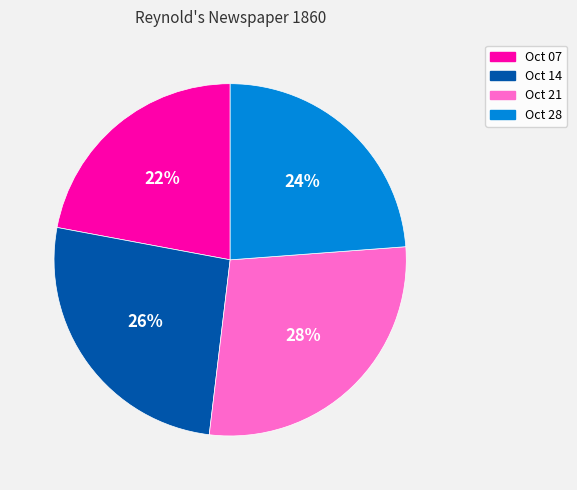

Do Oct 07 and Oct 14 together represent more than half of the pie?

No